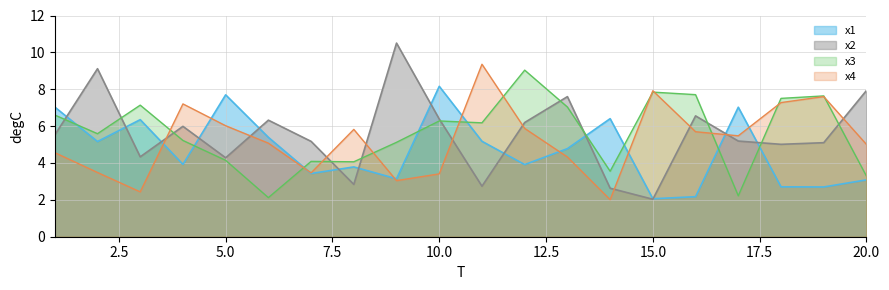

Reading left to right, list all the values displayed in this chart.

x1: 7.0	5.2	6.4	3.9	7.7	5.4	3.4	3.8	3.1	8.2	5.2	3.9	4.8	6.4	2.1	2.2	7.0	2.7	2.7	3.1
x2: 5.5	9.1	4.3	6.0	4.3	6.3	5.2	2.8	10.5	6.4	2.7	6.2	7.6	2.6	2.0	6.6	5.2	5.0	5.1	7.9
x3: 6.6	5.6	7.1	5.2	4.1	2.1	4.1	4.1	5.1	6.3	6.2	9.0	7.0	3.6	7.8	7.7	2.2	7.5	7.6	3.3
x4: 4.6	3.5	2.4	7.2	6.0	5.1	3.5	5.8	3.0	3.4	9.4	5.9	4.3	2.0	7.9	5.7	5.5	7.3	7.6	5.0